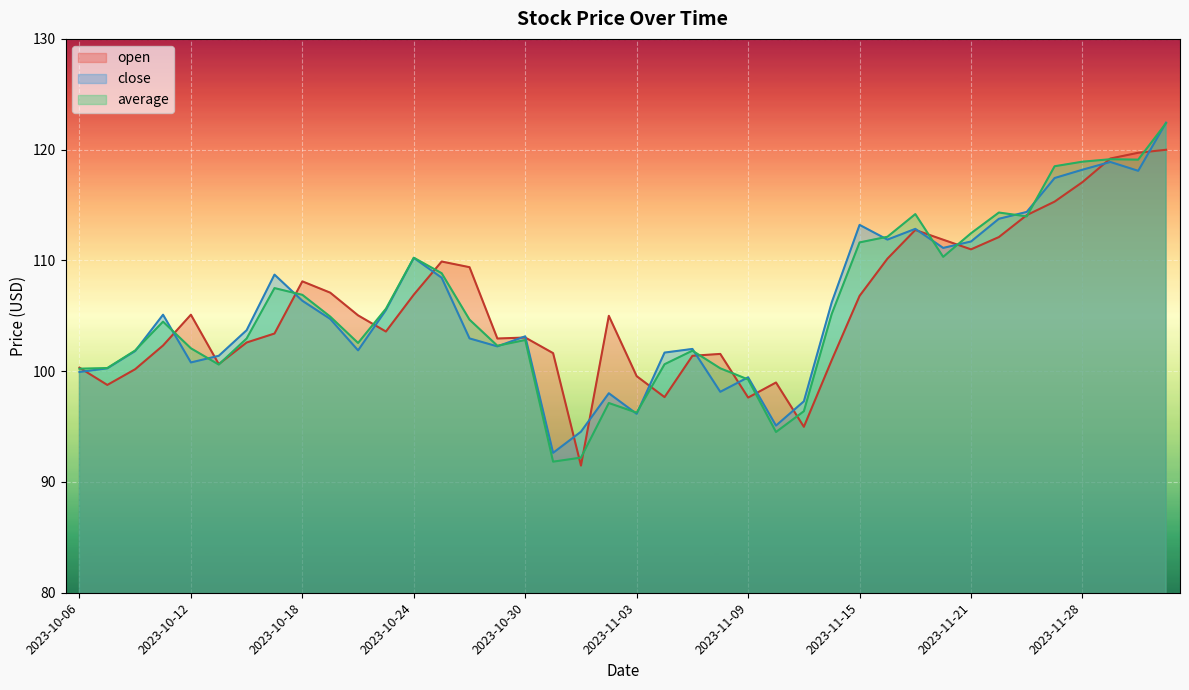

Which series has the widest spread of values?

average